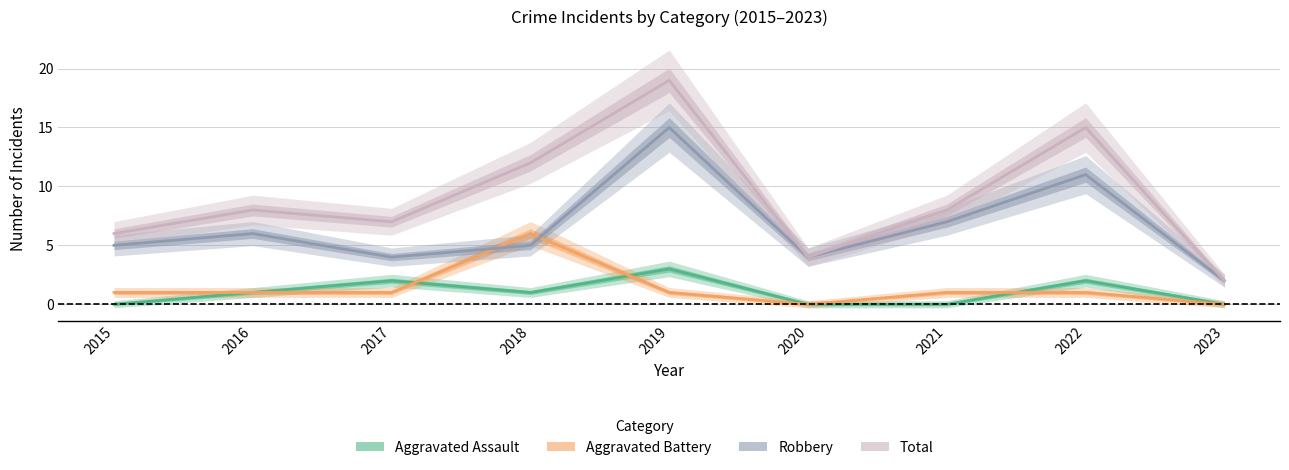

Where is the first local maximum for Aggravated Battery?

2018